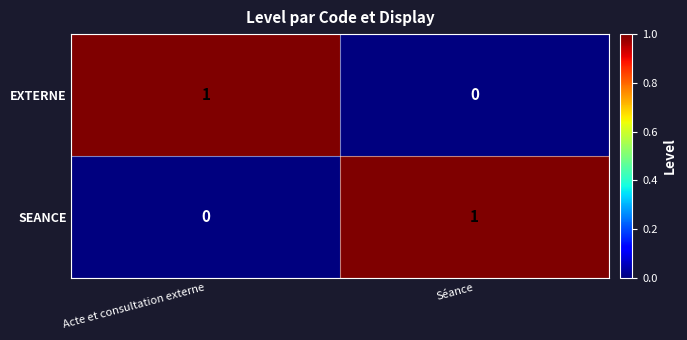

Rank the series at Acte et consultation externe from highest to lowest value.

EXTERNE, SEANCE